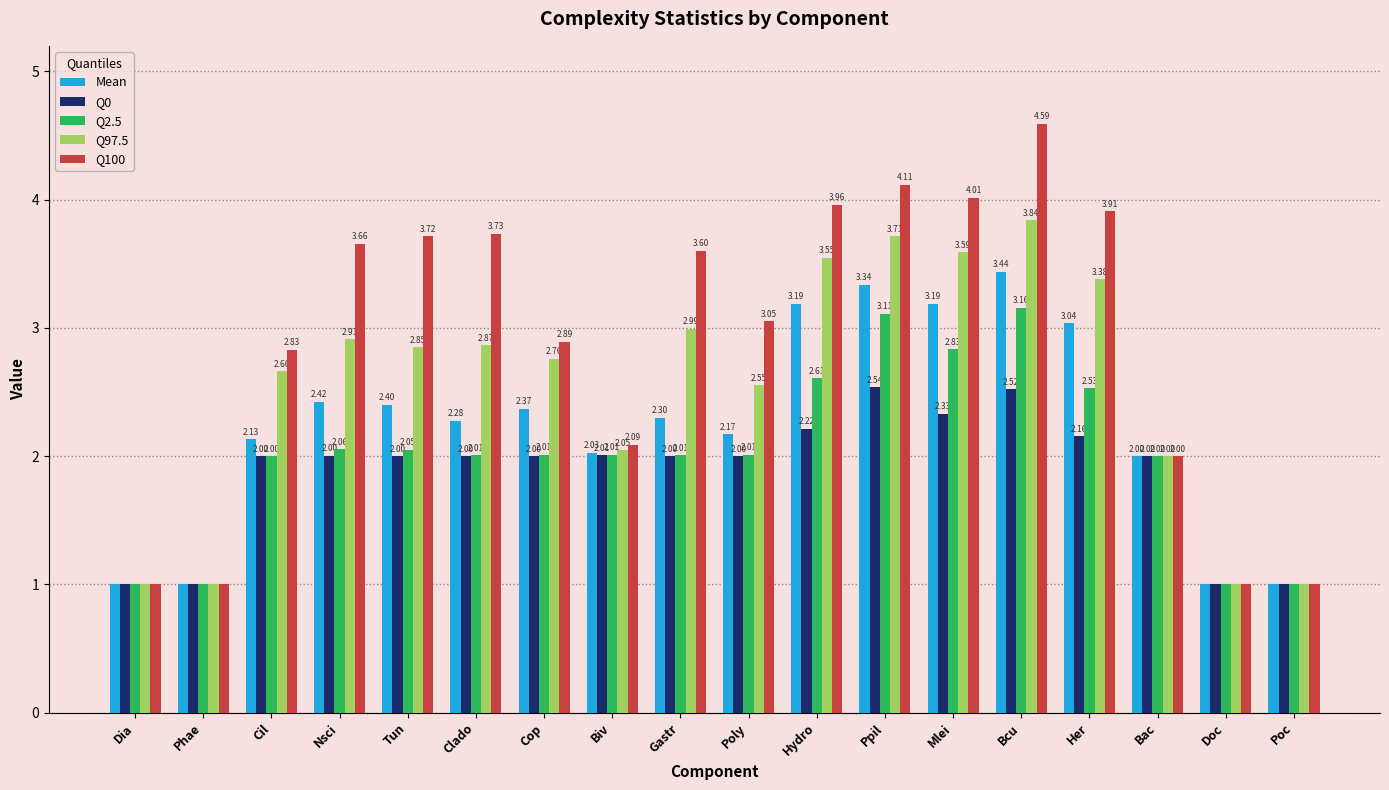

What is the difference between the Q100 values at Dia and Biv?

1.1